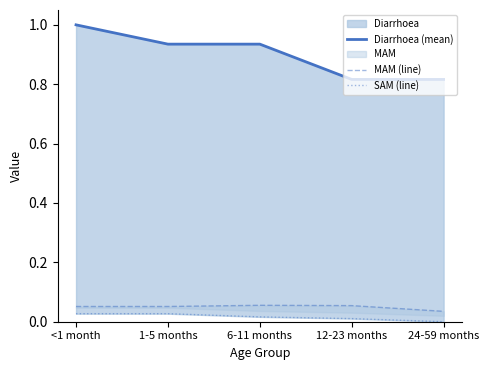

Reading right to left, list all the values displayed in this chart.

Diarrhoea (mean): 24-59 months=0.8	12-23 months=0.8	6-11 months=0.9	1-5 months=0.9	<1 month=1.0
MAM (line): 24-59 months=0.0	12-23 months=0.1	6-11 months=0.1	1-5 months=0.1	<1 month=0.1
SAM (line): 24-59 months=0.0	12-23 months=0.0	6-11 months=0.0	1-5 months=0.0	<1 month=0.0